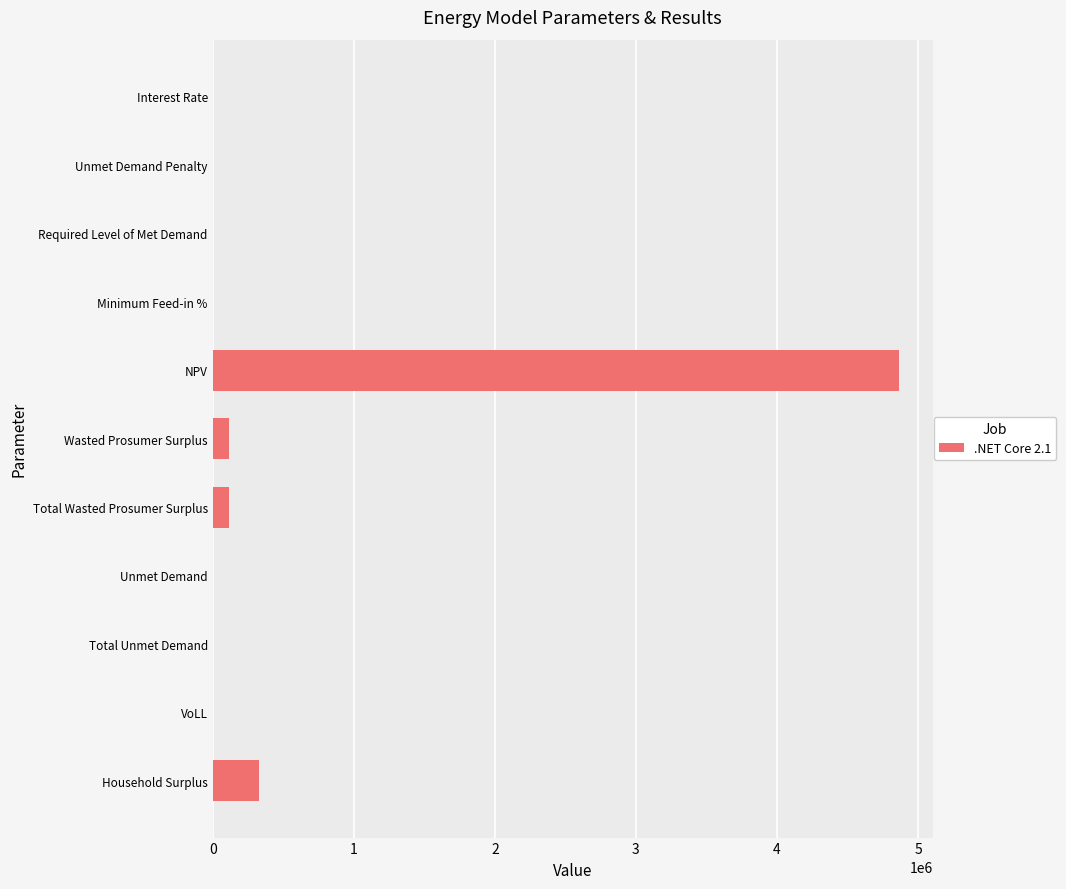

Is it true that the value at Unmet Demand Penalty is 0.0?

True